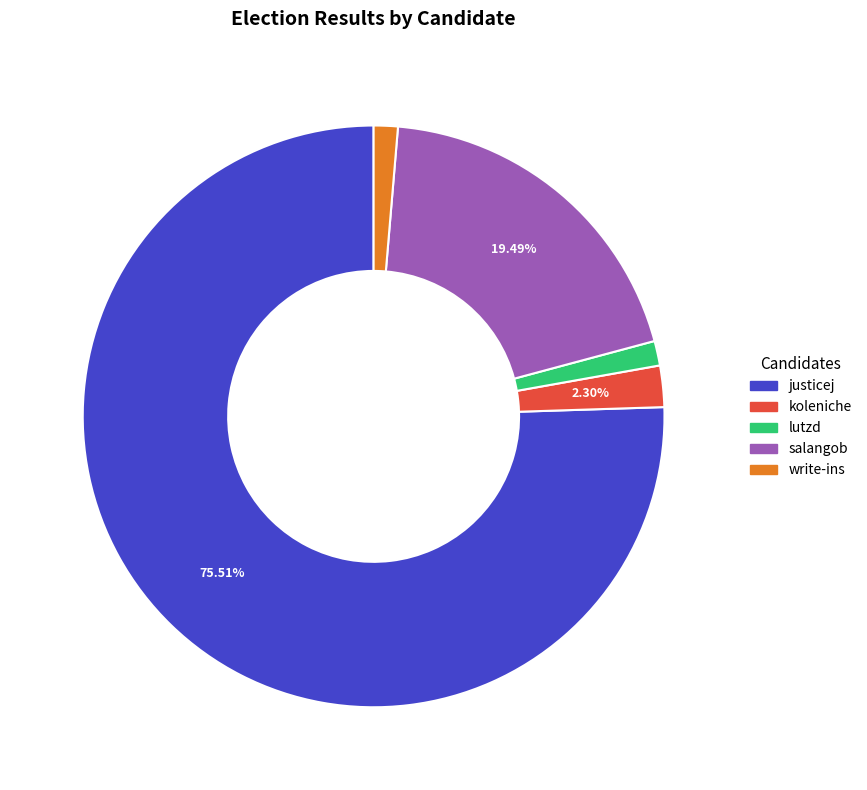

Which category has the biggest portion of the pie?

justicej